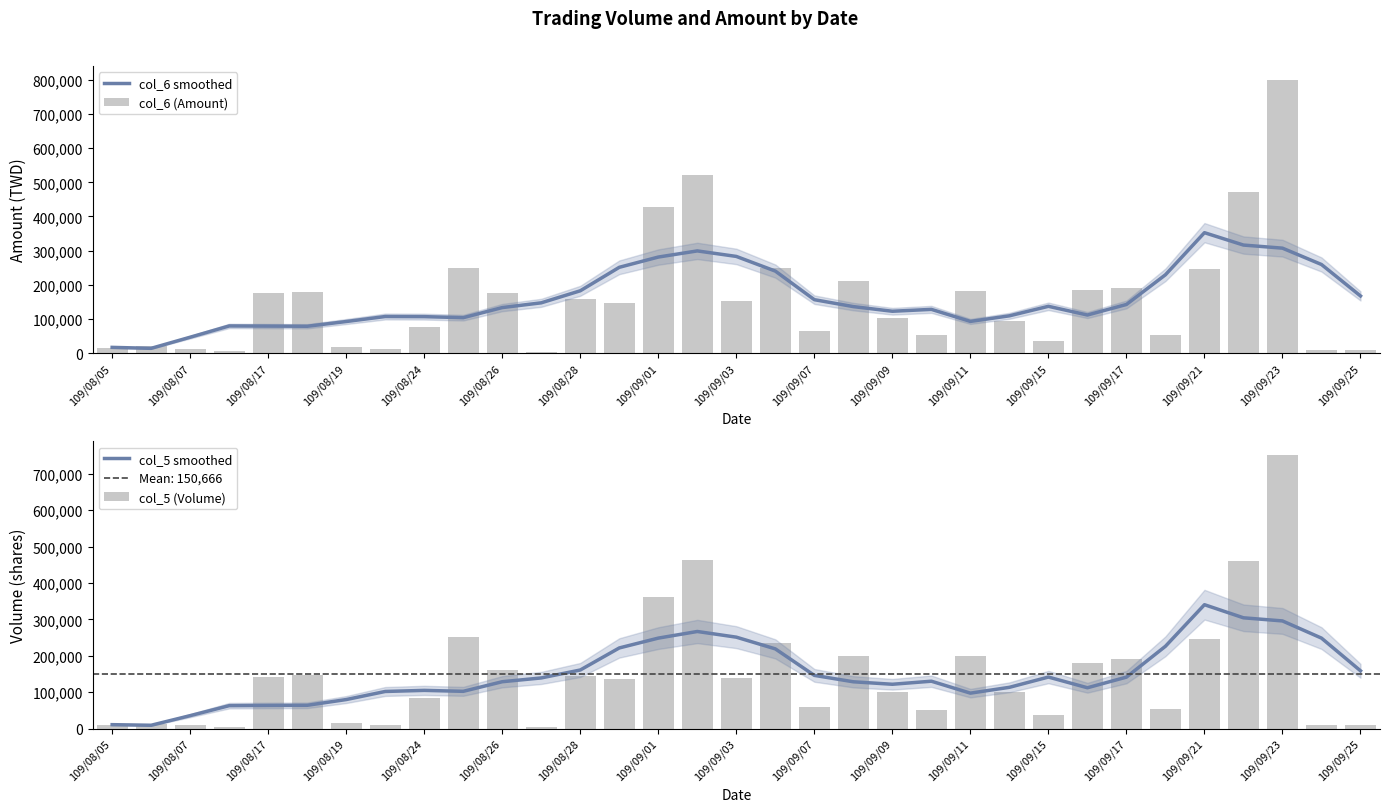

Which category has the highest value in the col_6 smoothed series?

109/09/21